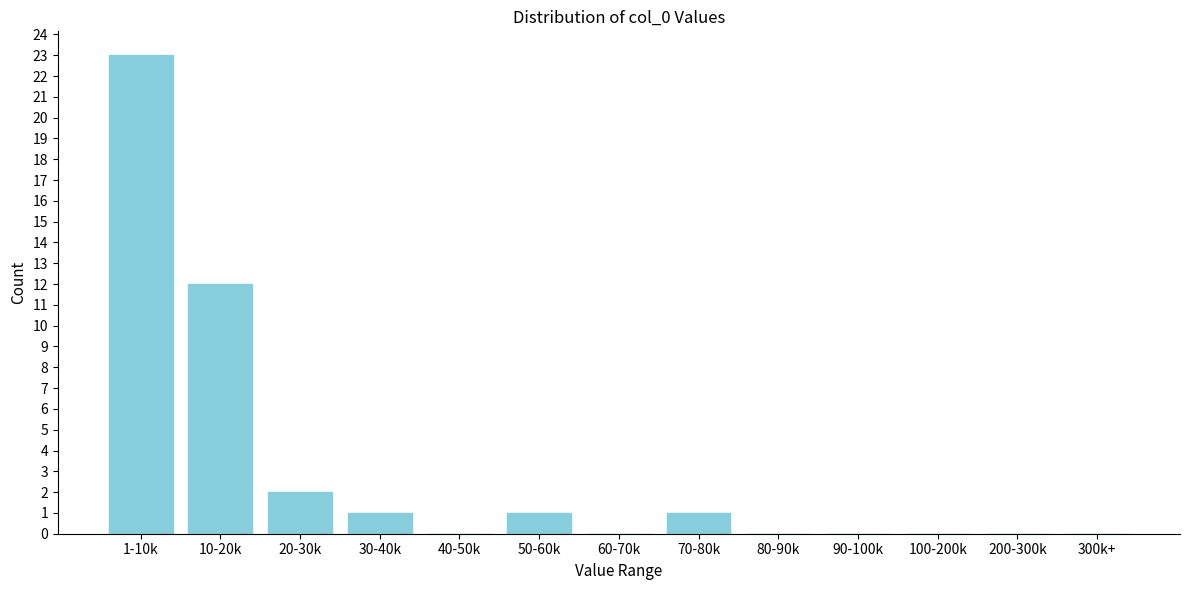

Reading left to right, extract all data points from this chart.

1-10k=23	10-20k=12	20-30k=2	30-40k=1	40-50k=0	50-60k=1	60-70k=0	70-80k=1	80-90k=0	90-100k=0	100-200k=0	200-300k=0	300k+=0